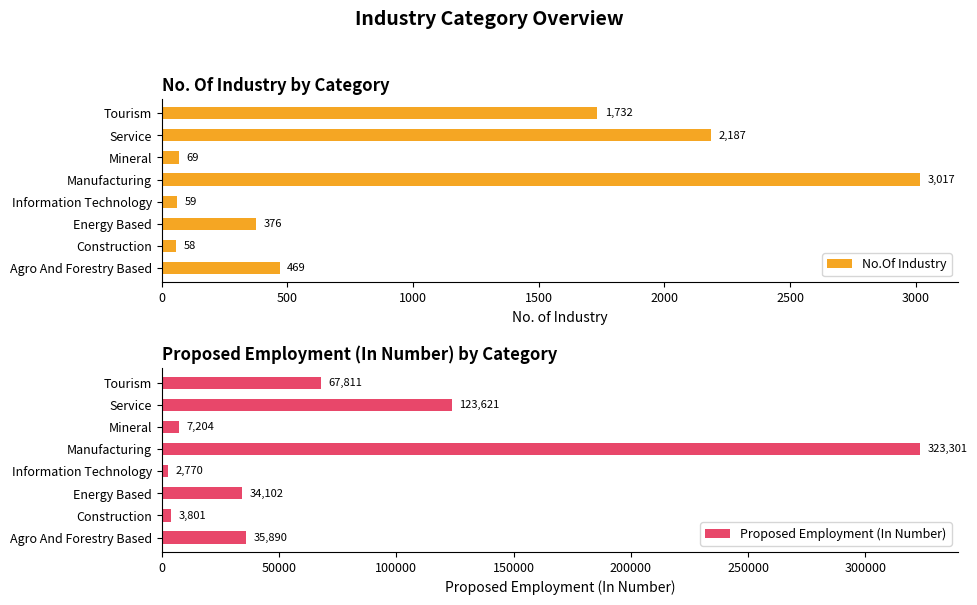

What is the sum of the No.Of Industry values at Agro And Forestry Based and Energy Based?

845